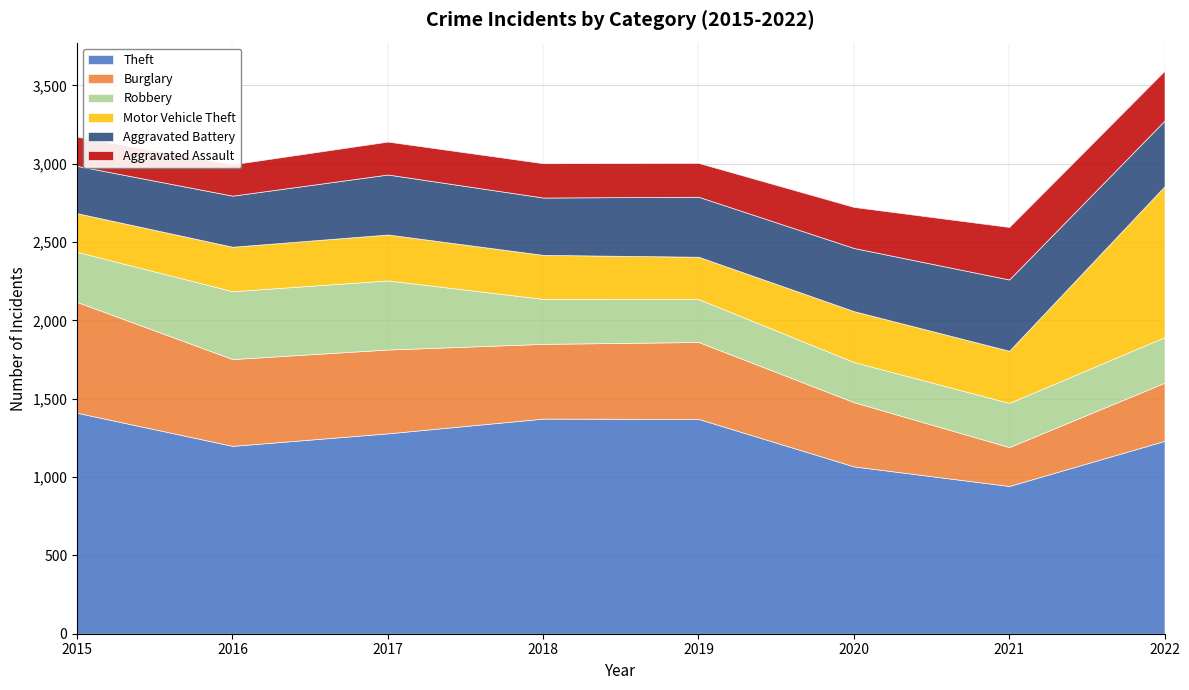

True or false: Aggravated Battery has more than 1 points higher than both neighbors.

True